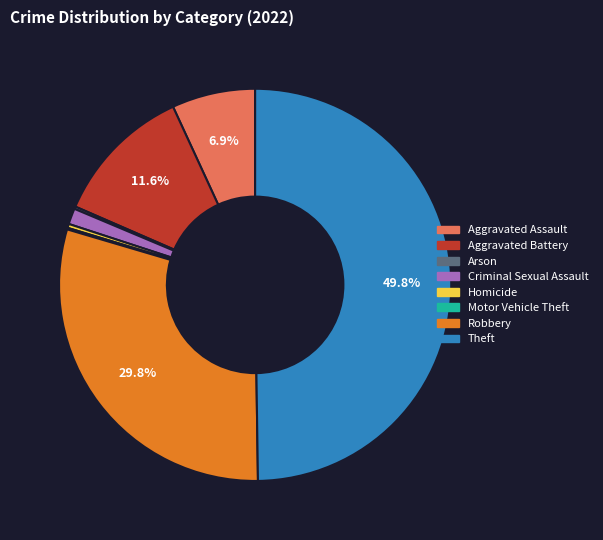

Is it true that Criminal Sexual Assault is 1% of the pie?

True